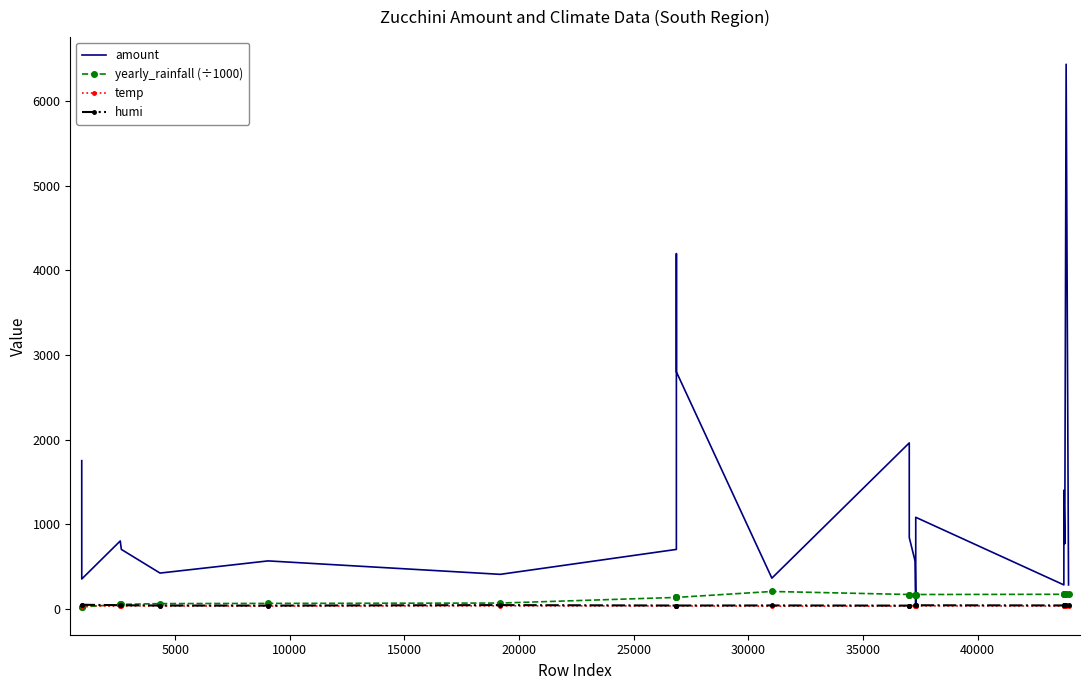

Which series has the largest total across all categories?

amount